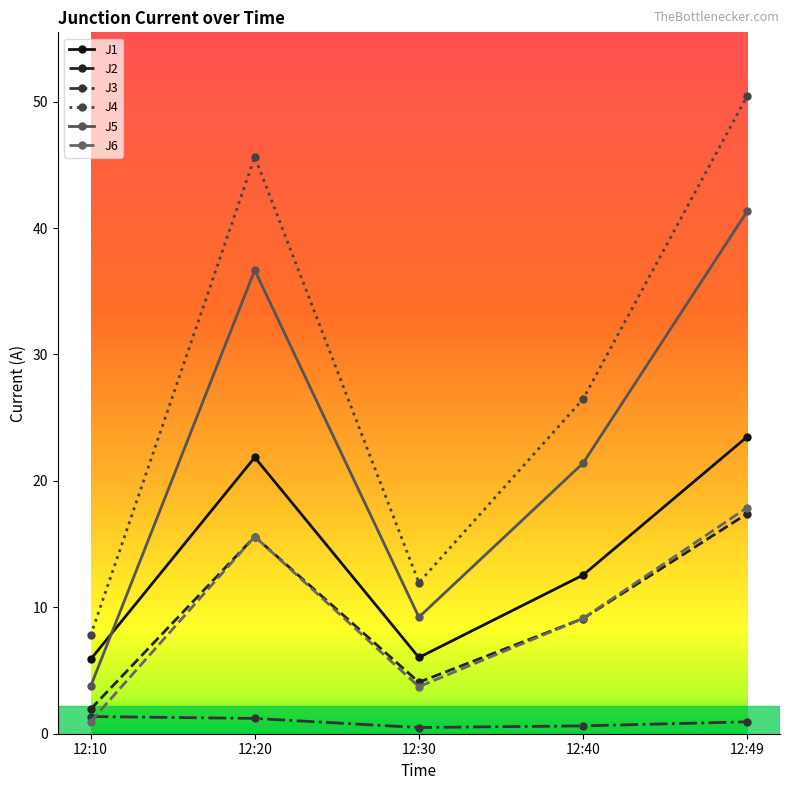

At which category is the sum across all series the highest?

12:49